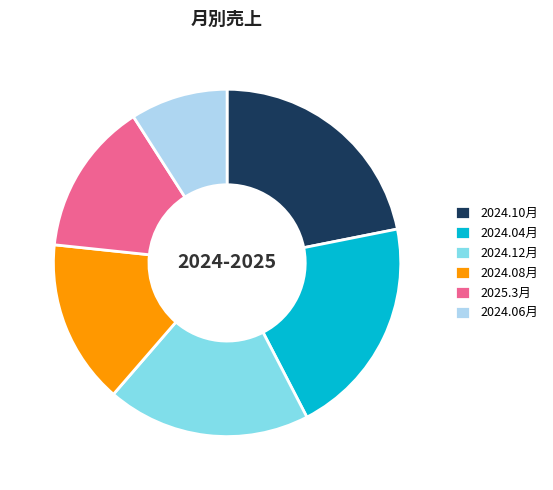

The 2024.04月 slice represents 21% of the pie. True or false?

True